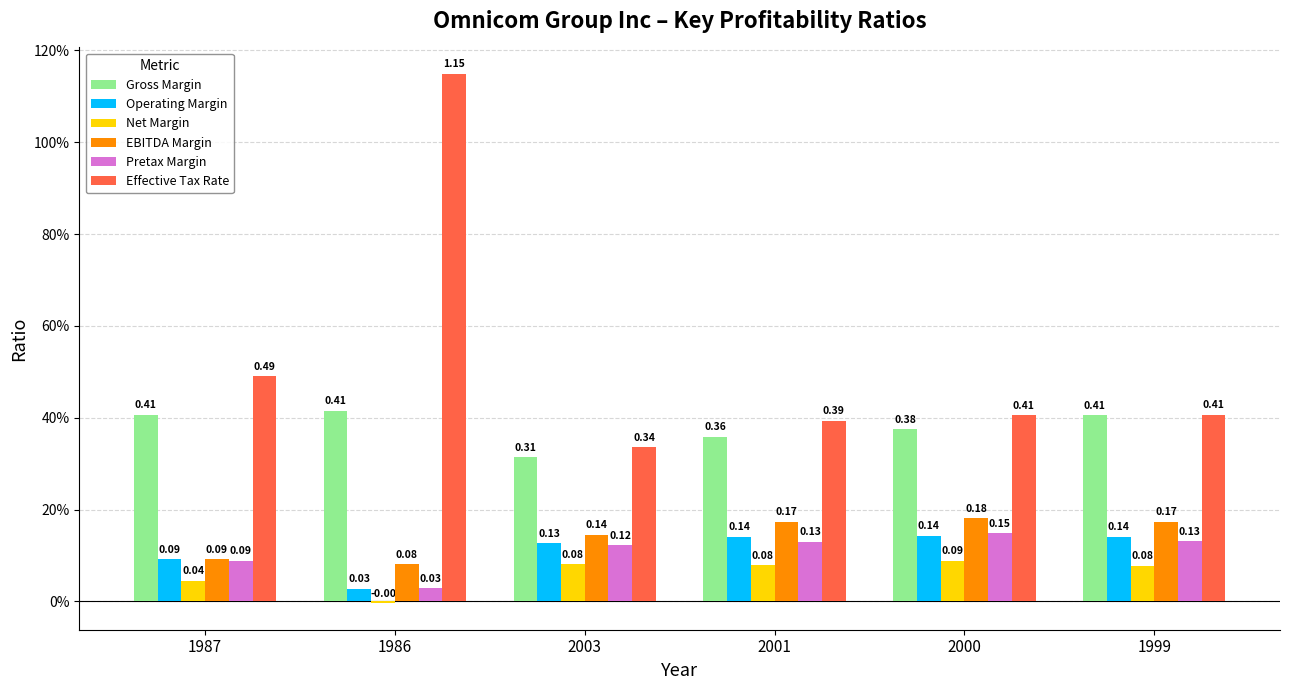

What are all the series names shown in the legend?

Gross Margin, Operating Margin, Net Margin, EBITDA Margin, Pretax Margin, Effective Tax Rate